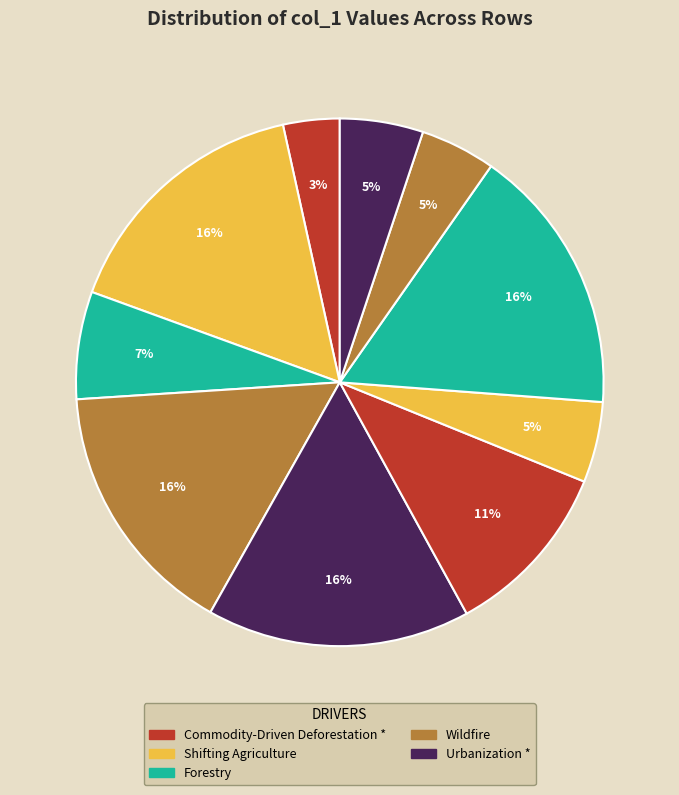

How many slices are in this pie chart?

10